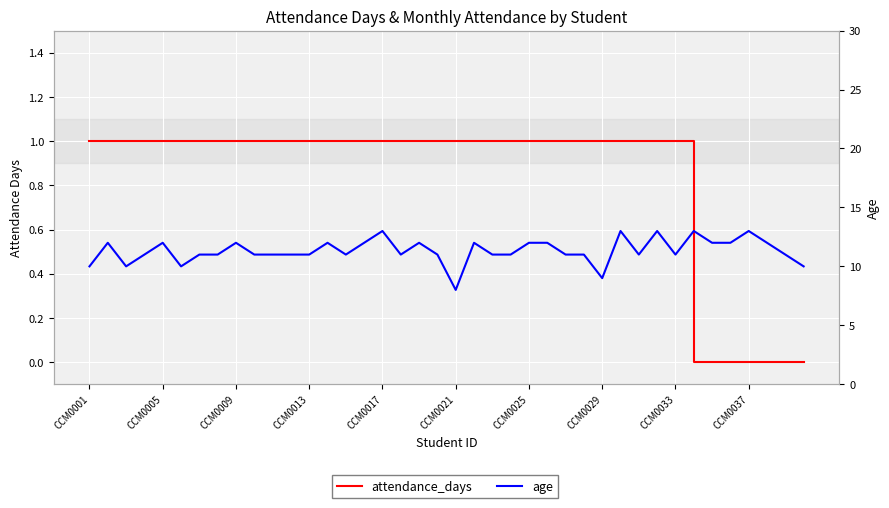

What is the average value of the attendance_days series?

1